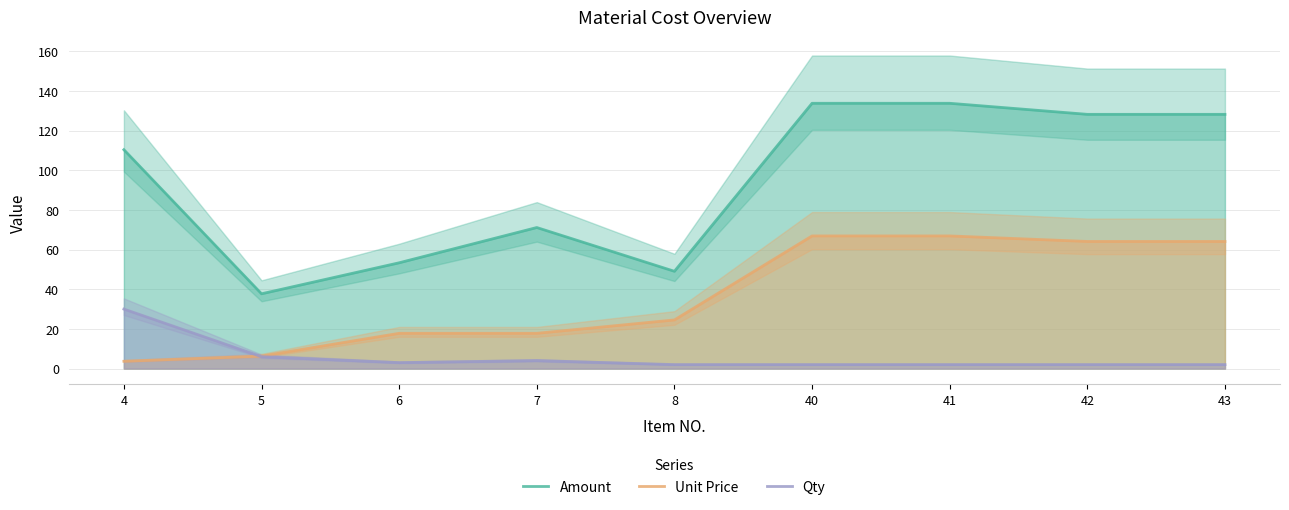

What is the sum of all Qty values?

53.0